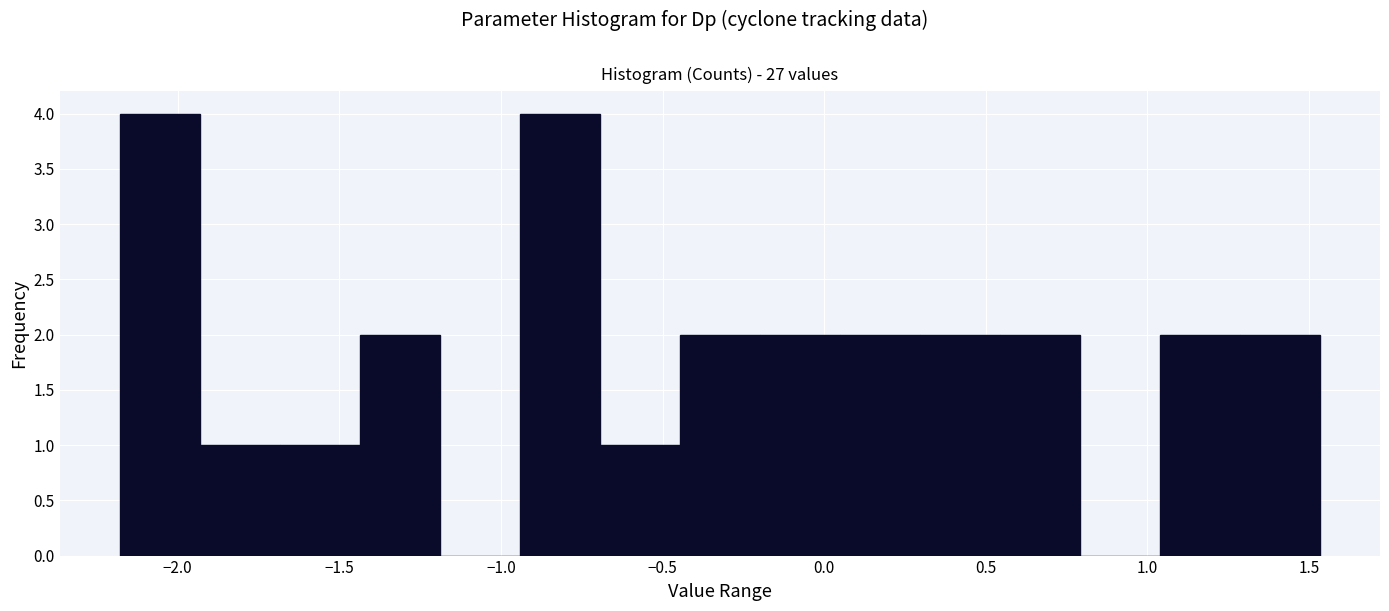

Reading left to right, list every bar in this chart as the range it spans on the x-axis followed by its height. Neither the bar edges nor the heights are printed on the chart, so give them approximately, as read against the axes.

-2.20 to -1.95: 4
-1.95 to -1.70: 1
-1.70 to -1.45: 1
-1.45 to -1.20: 2
-1.20 to -0.95: 0
-0.95 to -0.70: 4
-0.70 to -0.45: 1
-0.45 to -0.20: 2
-0.20 to 0.05: 2
0.05 to 0.30: 2
0.30 to 0.55: 2
0.55 to 0.80: 2
0.80 to 1.05: 0
1.05 to 1.30: 2
1.30 to 1.55: 2